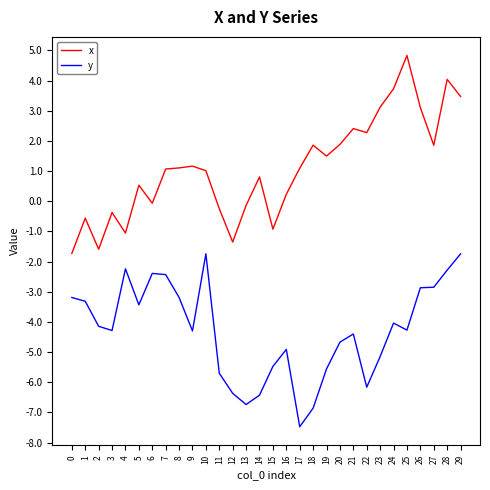

What is the difference between the maximum and minimum values in the x series?

6.6